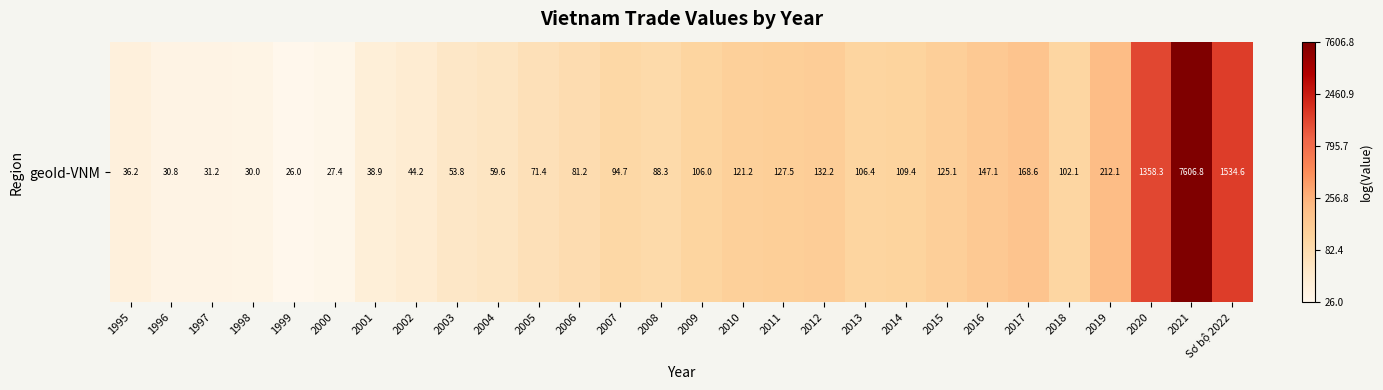

The chart shows a value of 4.6 at 2007. True or false?

True